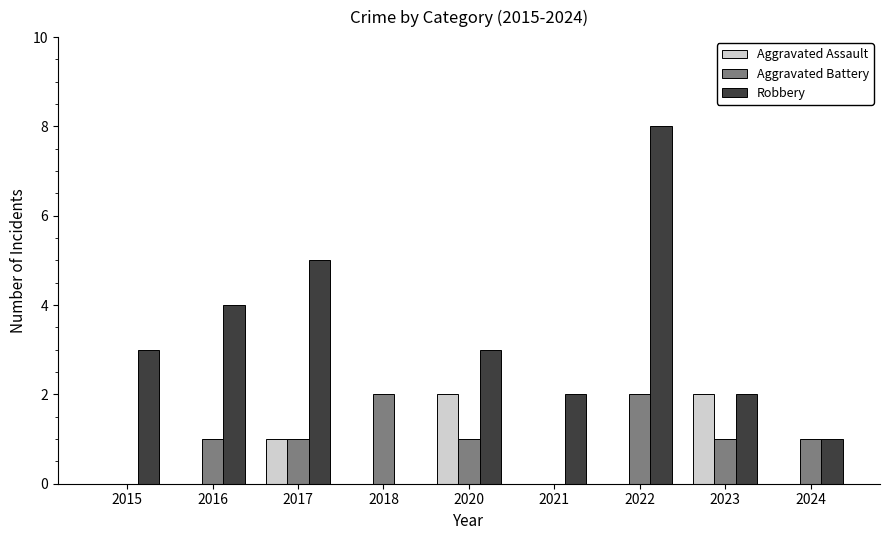

Reading left to right, what are all the values shown in this chart?

Aggravated Assault: 2015=0	2016=0	2017=1	2018=0	2020=2	2021=0	2022=0	2023=2	2024=0
Aggravated Battery: 2015=0	2016=1	2017=1	2018=2	2020=1	2021=0	2022=2	2023=1	2024=1
Robbery: 2015=3	2016=4	2017=5	2018=0	2020=3	2021=2	2022=8	2023=2	2024=1